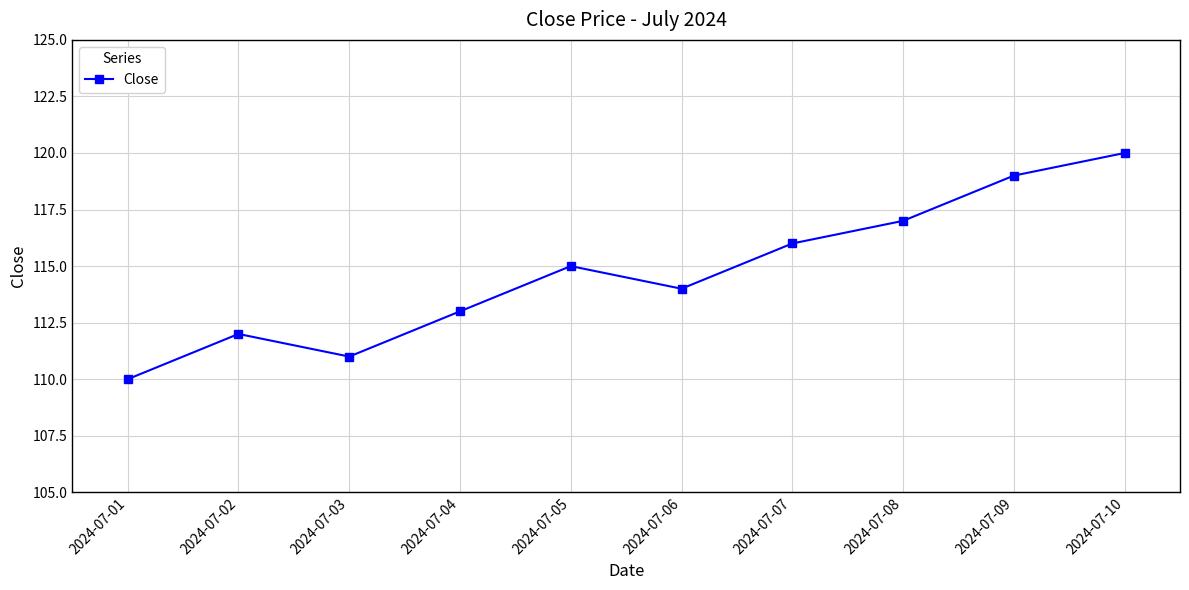

What is the sum of the values at 2024-07-07 and 2024-07-03?

227